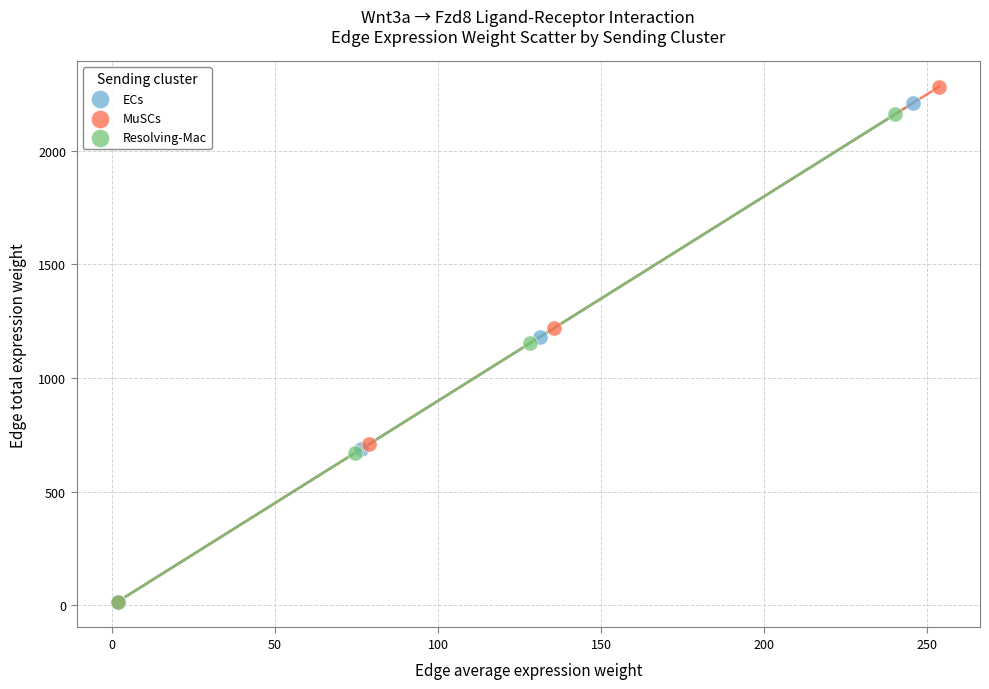

Which series has the largest Y range (max minus min)?

MuSCs